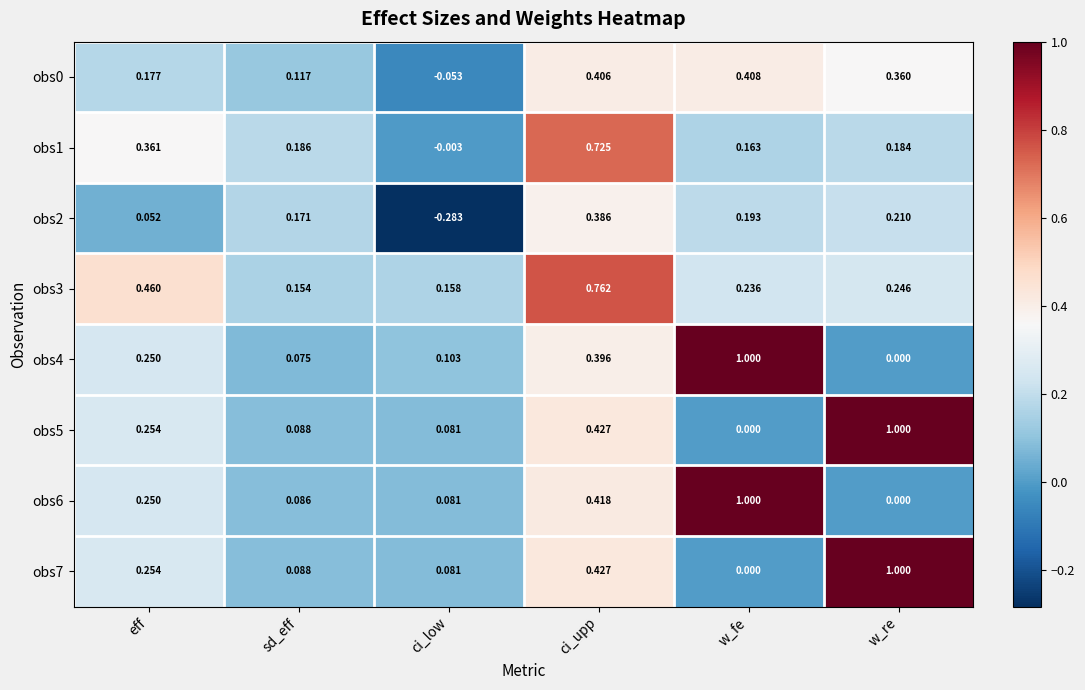

At which category does the chart reach its minimum across all series?

ci_low